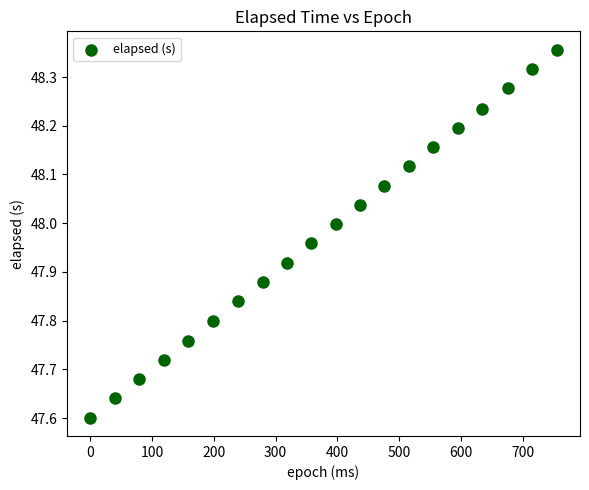

What is the range of X values (max minus min)?

755.0